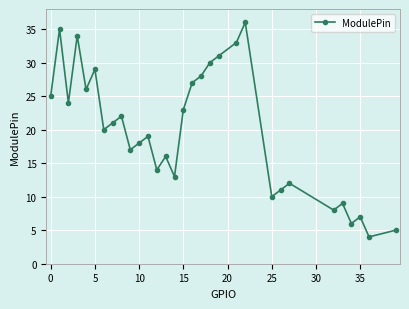

What is the difference between the maximum and minimum values?

32